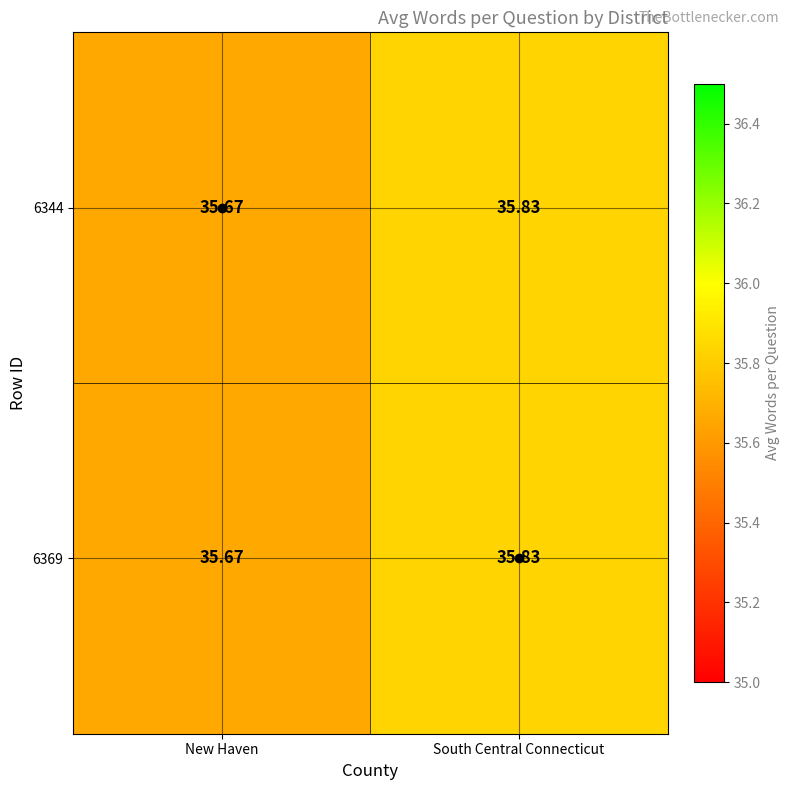

Where is 6344 nearest to the value 35?

New Haven